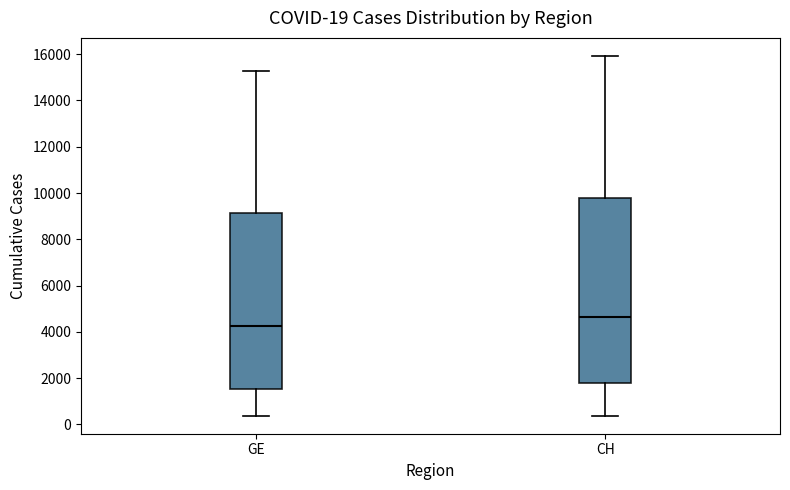

Which box's median line is the highest?

CH